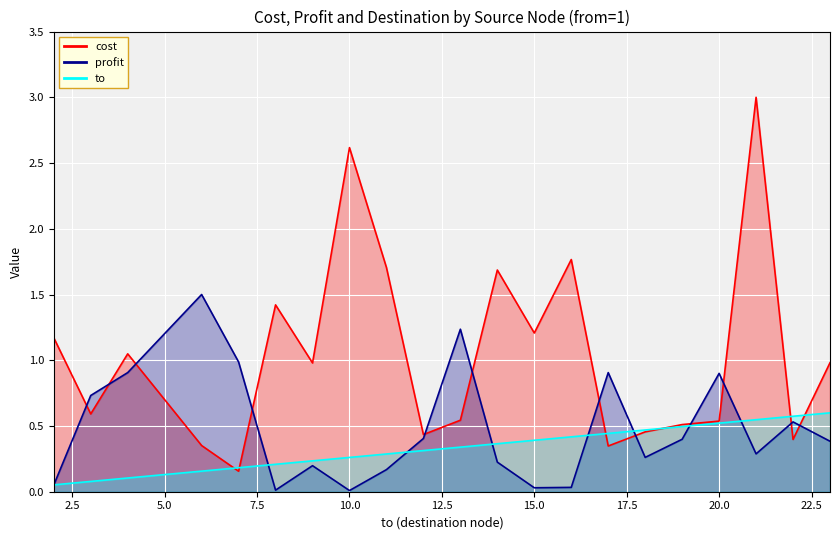

How many lines are shown in the chart?

3